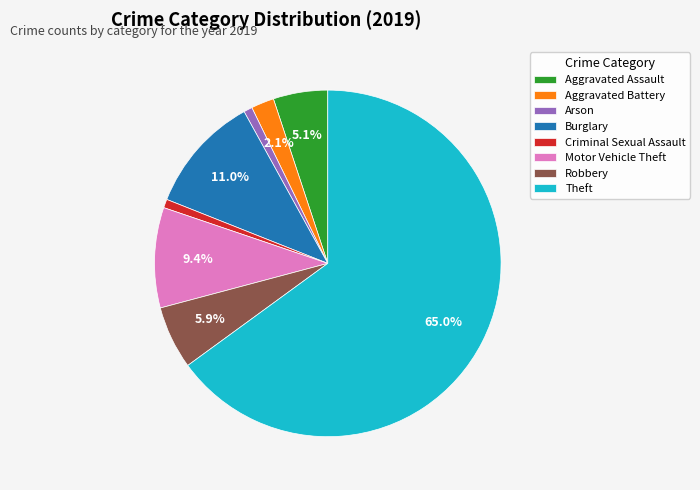

To the nearest percent, what is the difference between the Aggravated Assault and Criminal Sexual Assault slice percentages?

4%